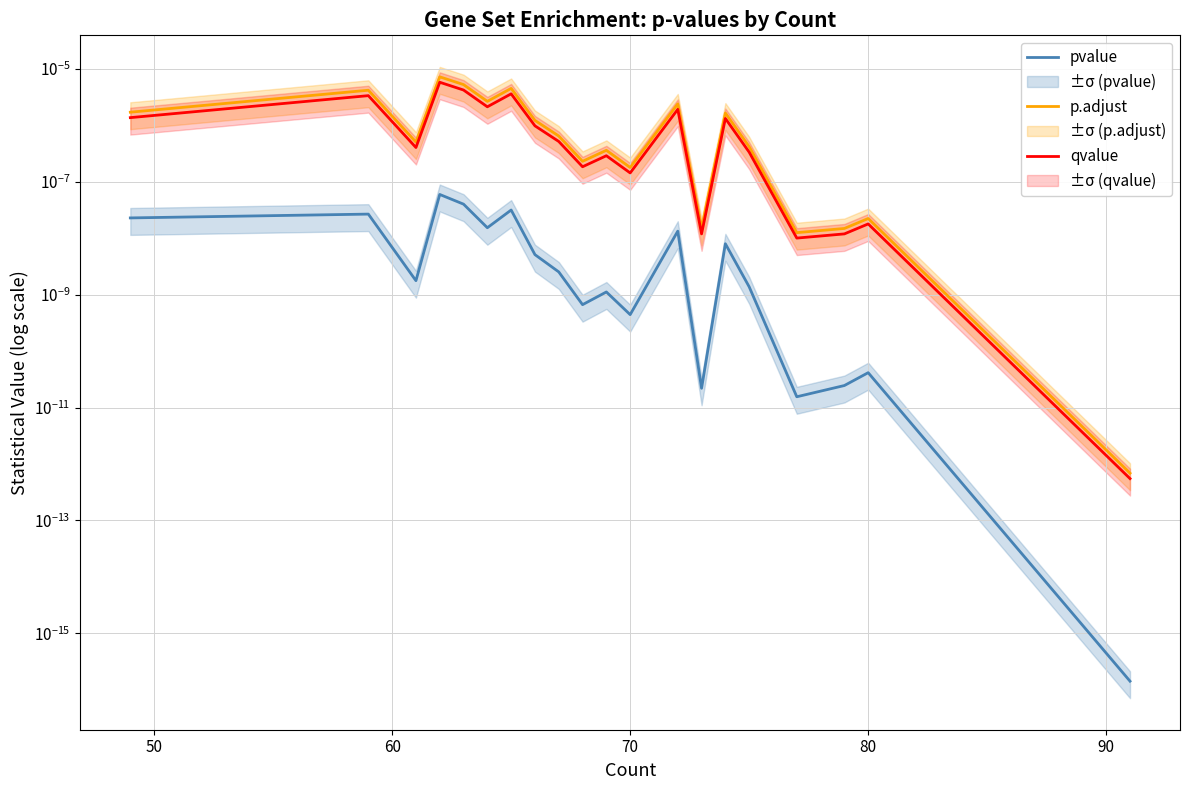

Does the chart display data point markers on the line(s)?

No